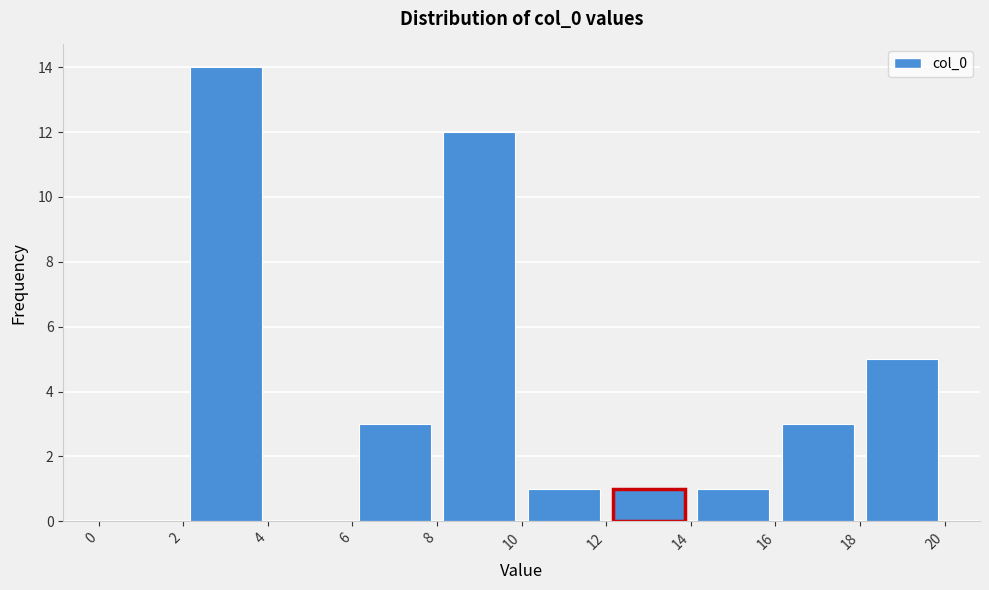

Over which range of the x-axis is the bar tallest?

2 to 4